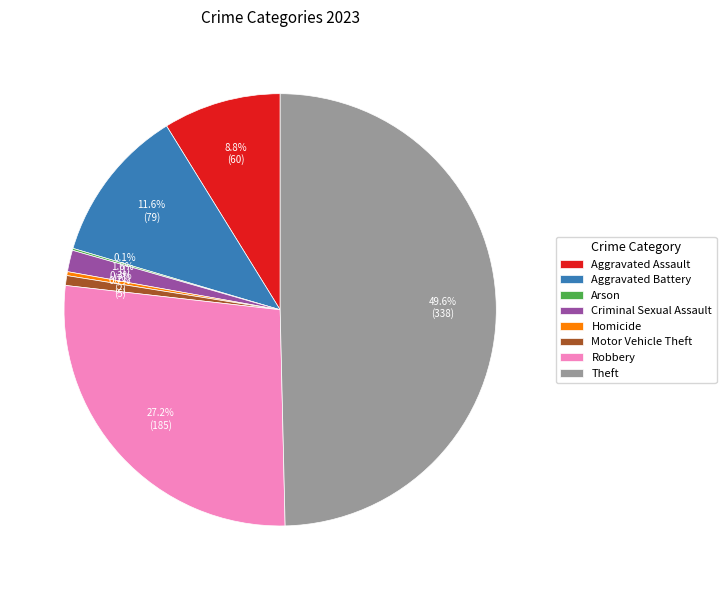

Between Criminal Sexual Assault and Theft, which is larger?

Theft